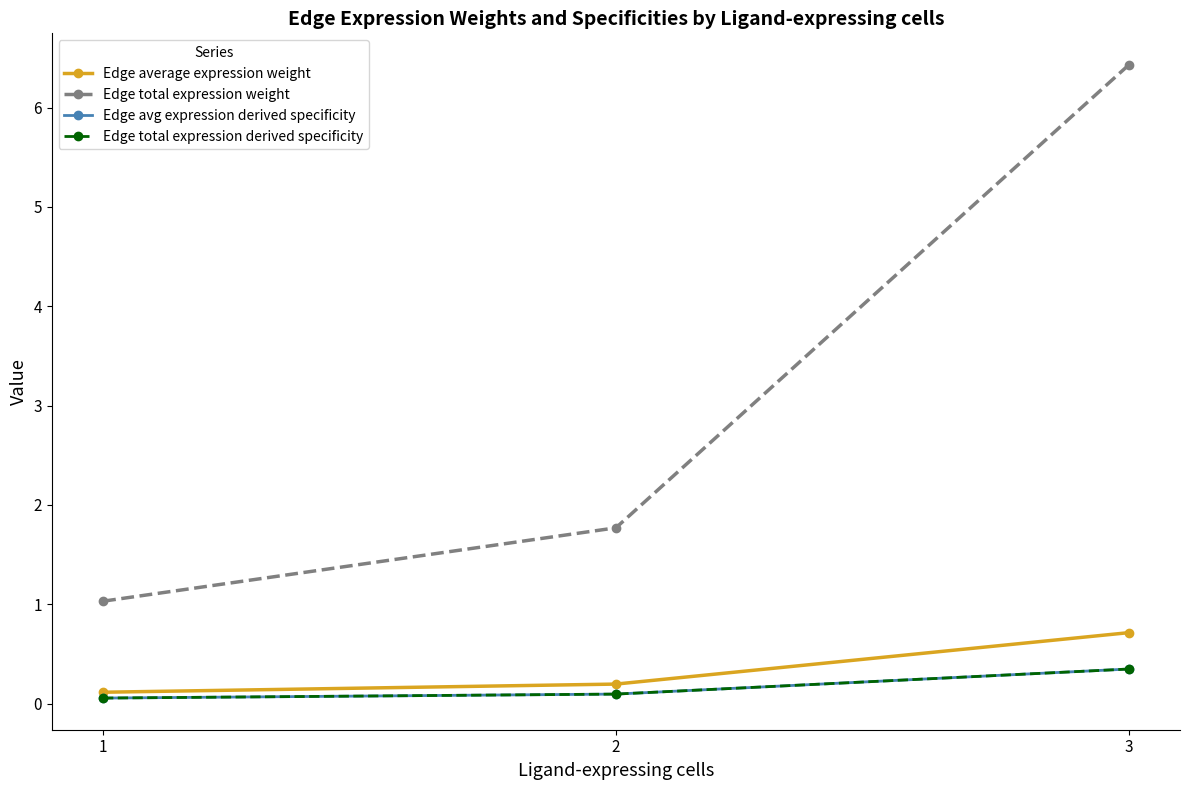

Is this an area chart (filled region under the line)?

No